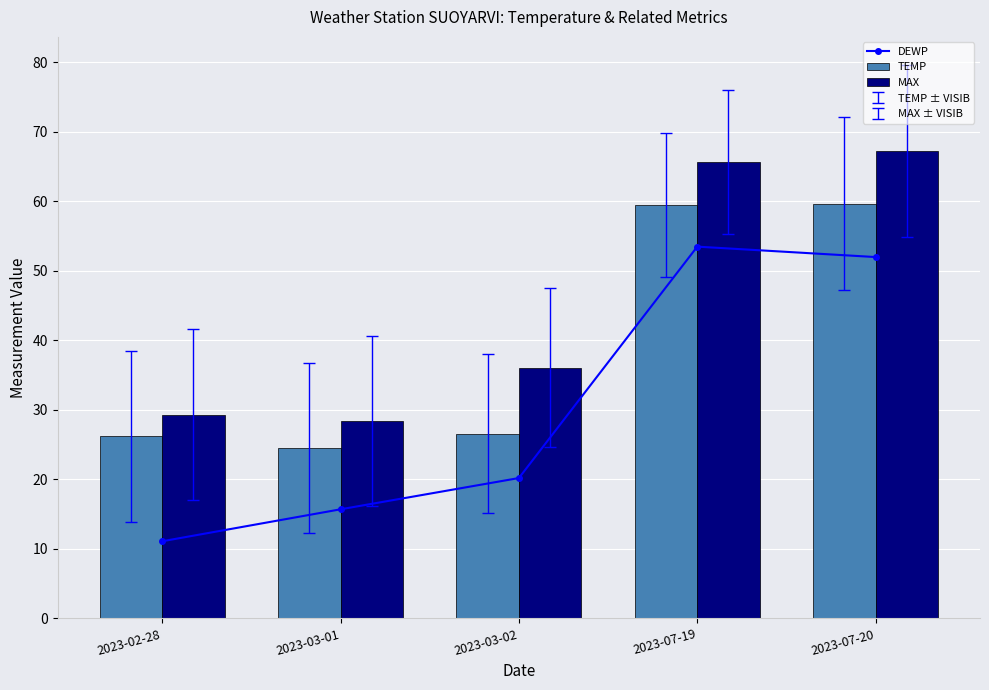

What is the minimum value for MAX?

28.4